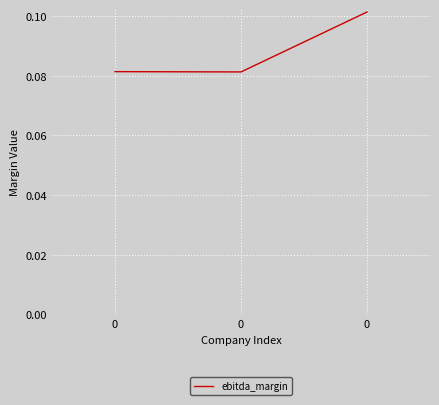

Reading left to right, extract all data points from this chart.

0=0.1	0=0.1	0=0.1